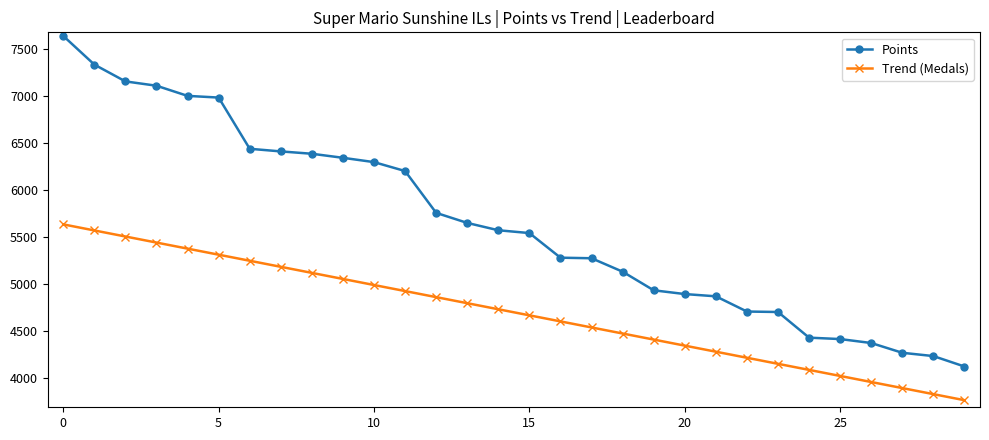

What is the sum of all Trend (Medals) values?

140968.6